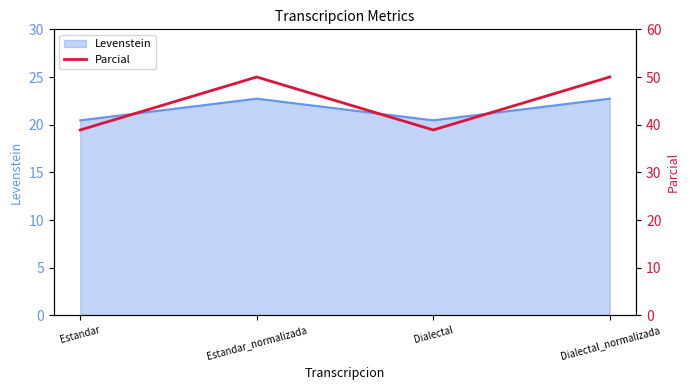

Is this an area chart (filled region under the line)?

No